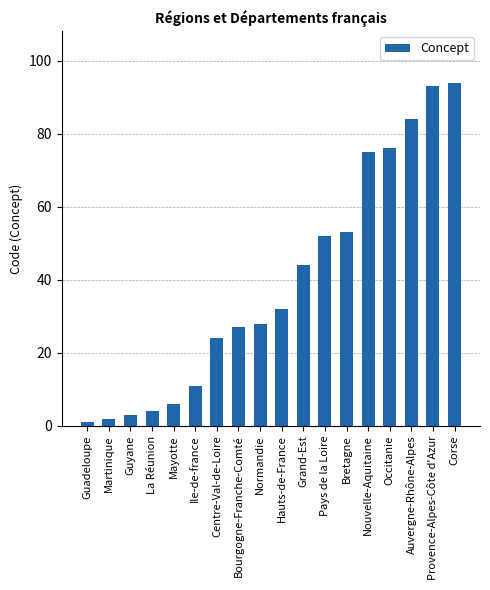

What is the label of the 14th bar from the left?

Nouvelle-Aquitaine